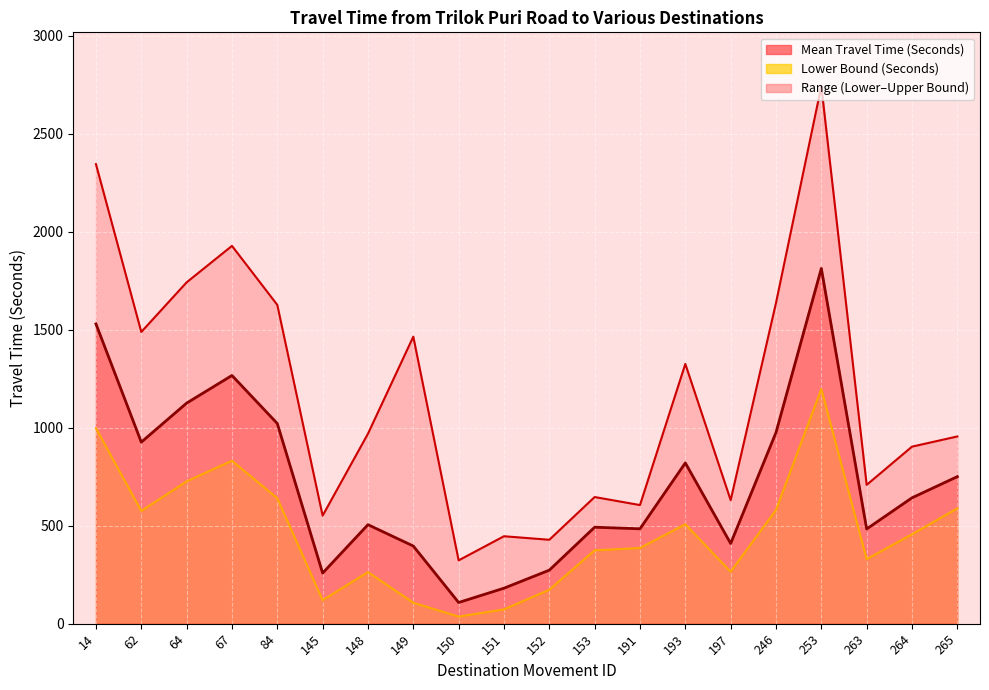

Which series has the largest range (max minus min)?

Upper Bound (Seconds)